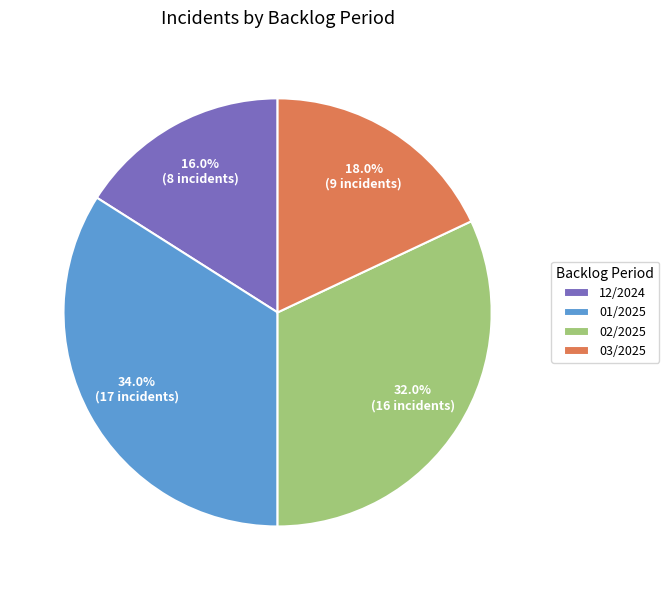

How many slices are in this pie chart?

4